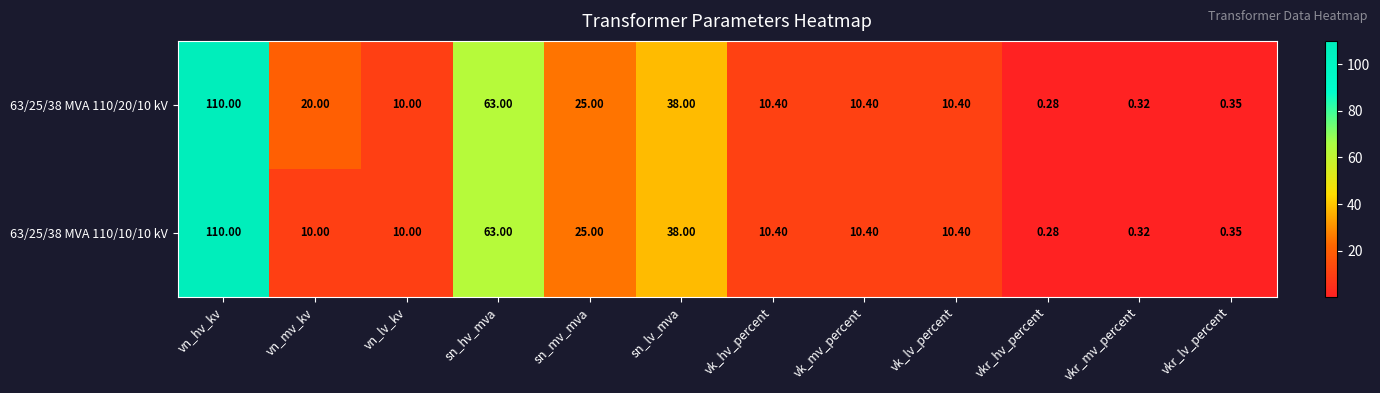

Is the value of 63/25/38 MVA 110/20/10 kV at vk_lv_percent greater than the value of 63/25/38 MVA 110/10/10 kV at vkr_mv_percent?

Yes